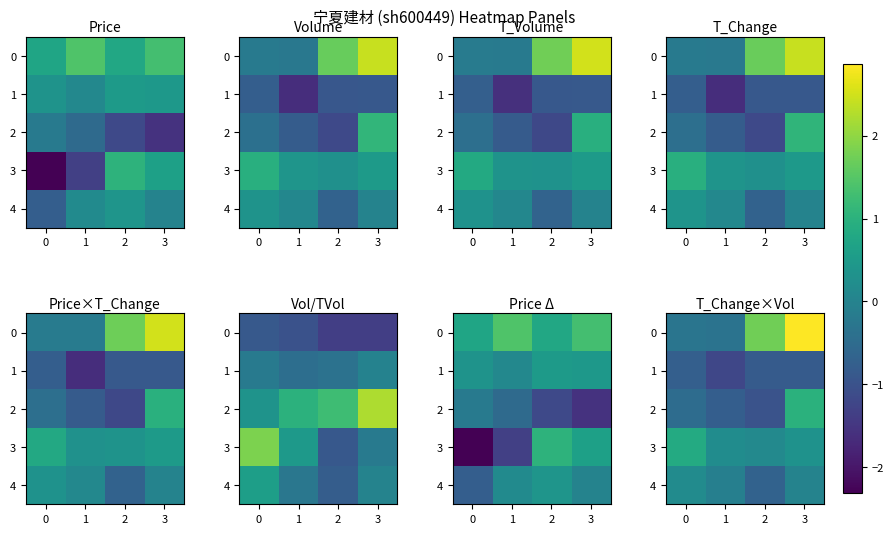

What is the minimum value for 4?

-0.7